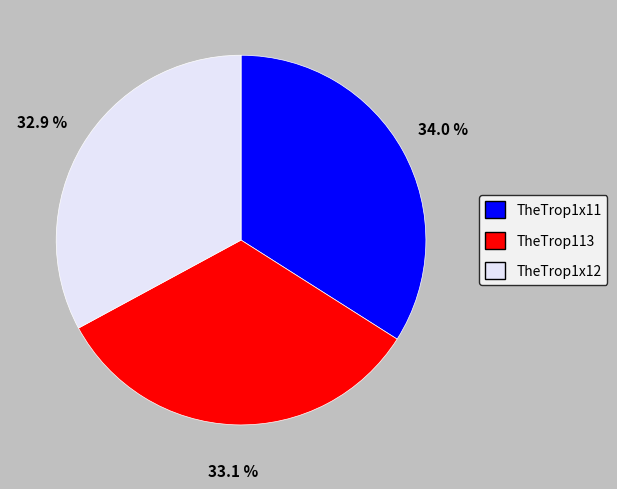

Which slice is the largest?

TheTrop1x11